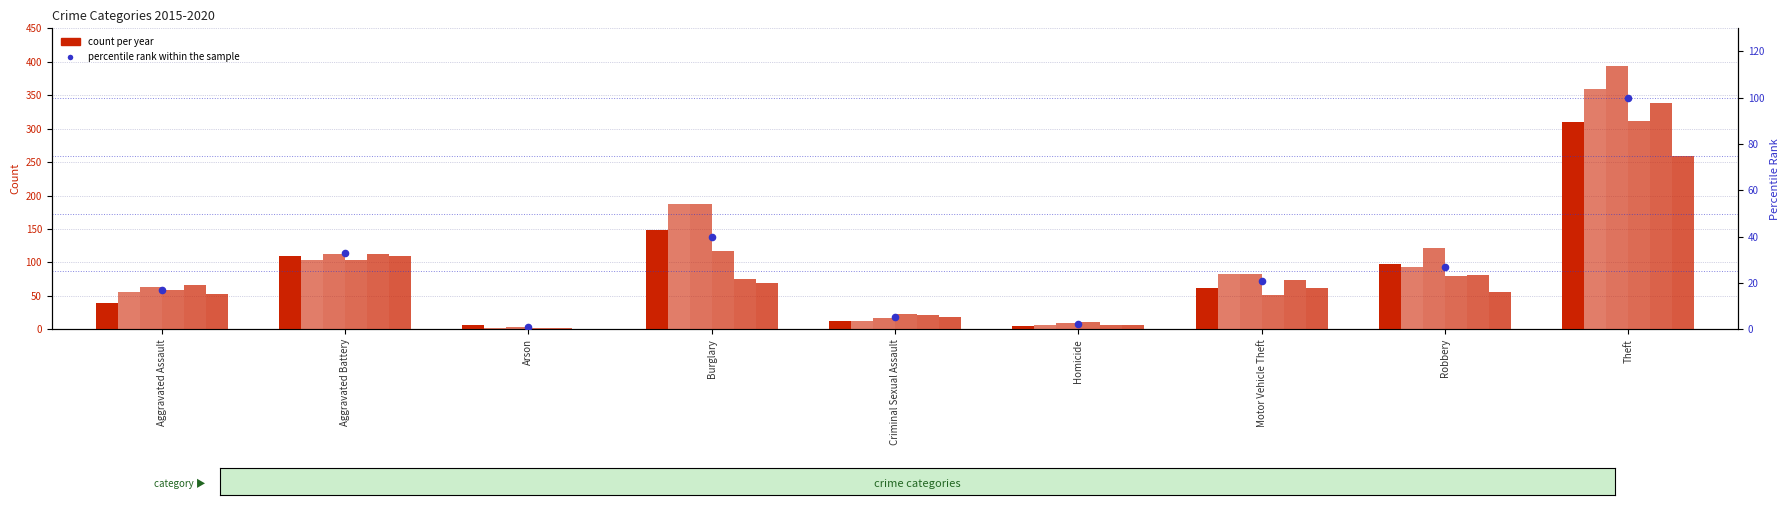

Approximately how many times larger is the value at Motor Vehicle Theft compared to Aggravated Battery?

0.6